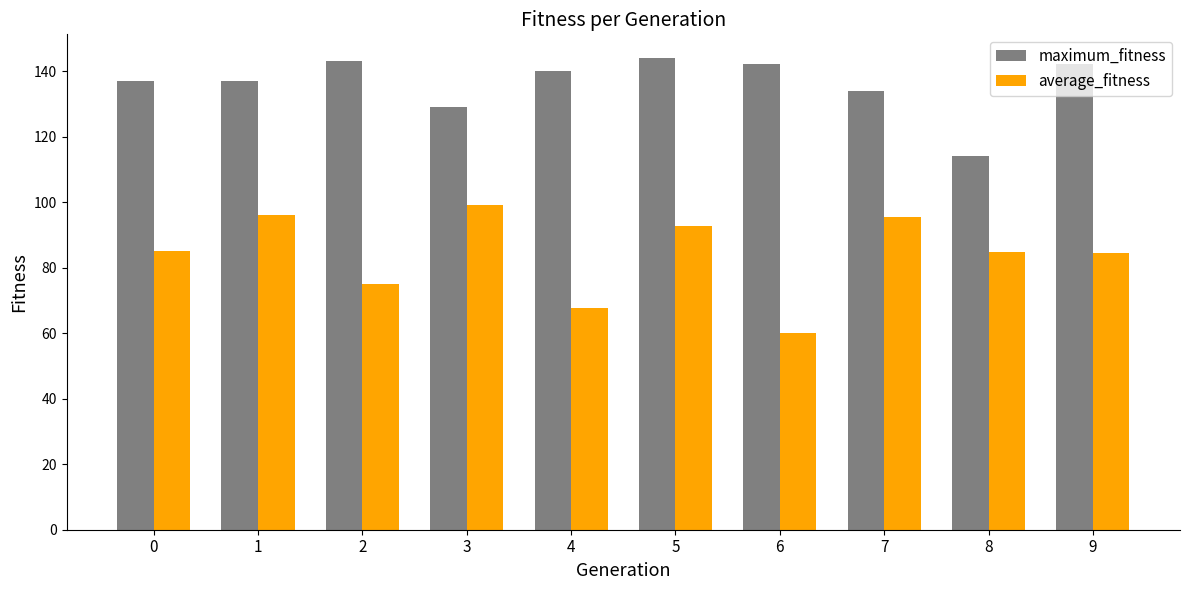

True or false: average_fitness has a value of 95.3 at 7.

True